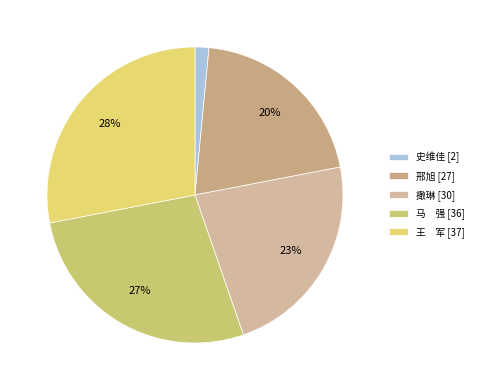

Does 邢旭 represent more than half of the total?

No